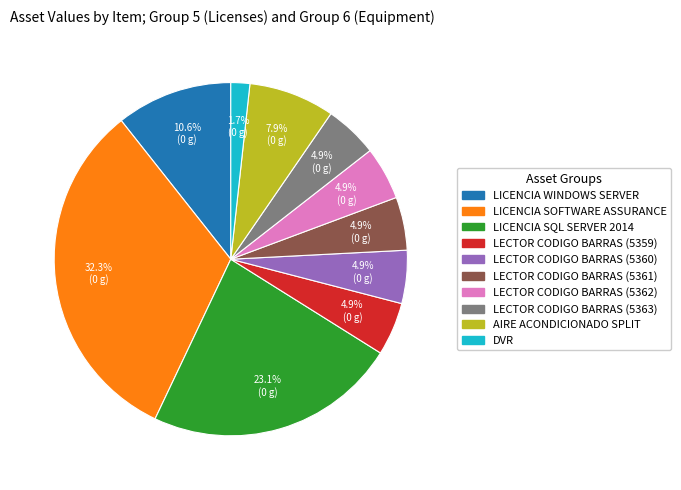

What percentage do LECTOR CODIGO BARRAS (5361) and LICENCIA SOFTWARE ASSURANCE together represent?

37.2%